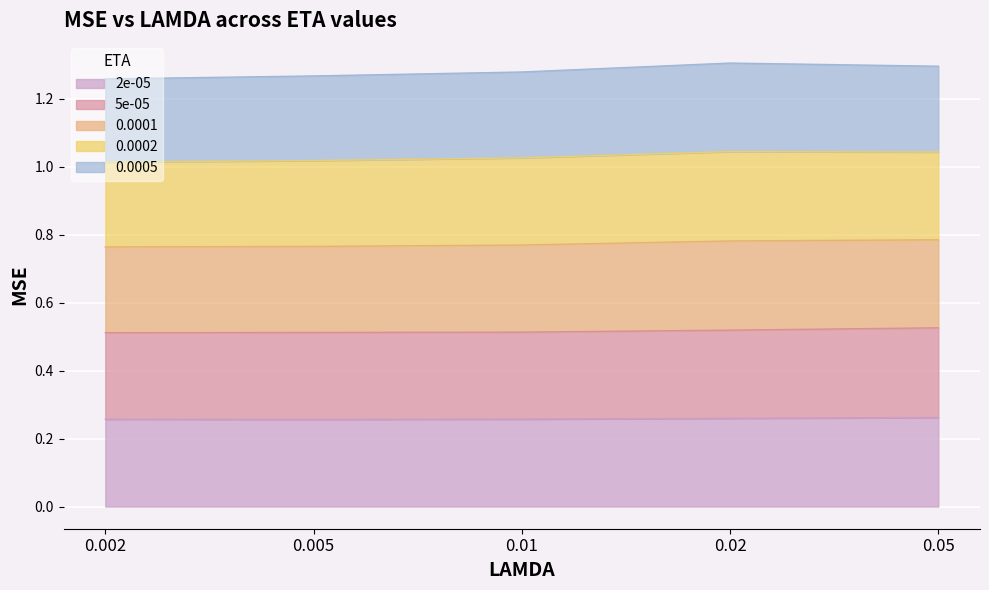

How many 2e-05 values are between 0 and 1?

5